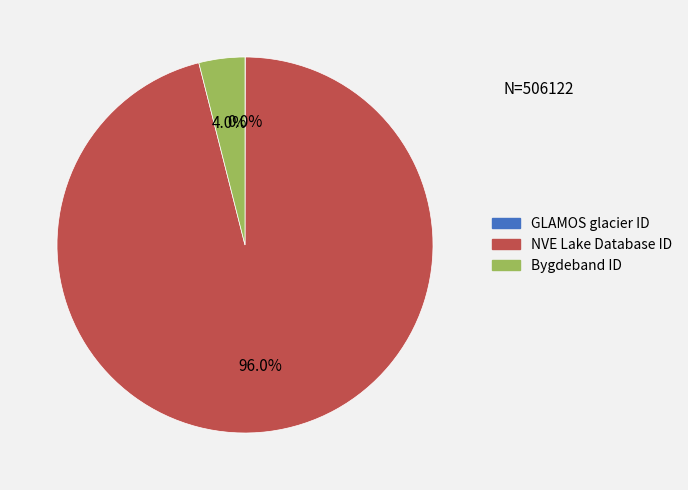

Is there a majority slice in this chart?

Yes